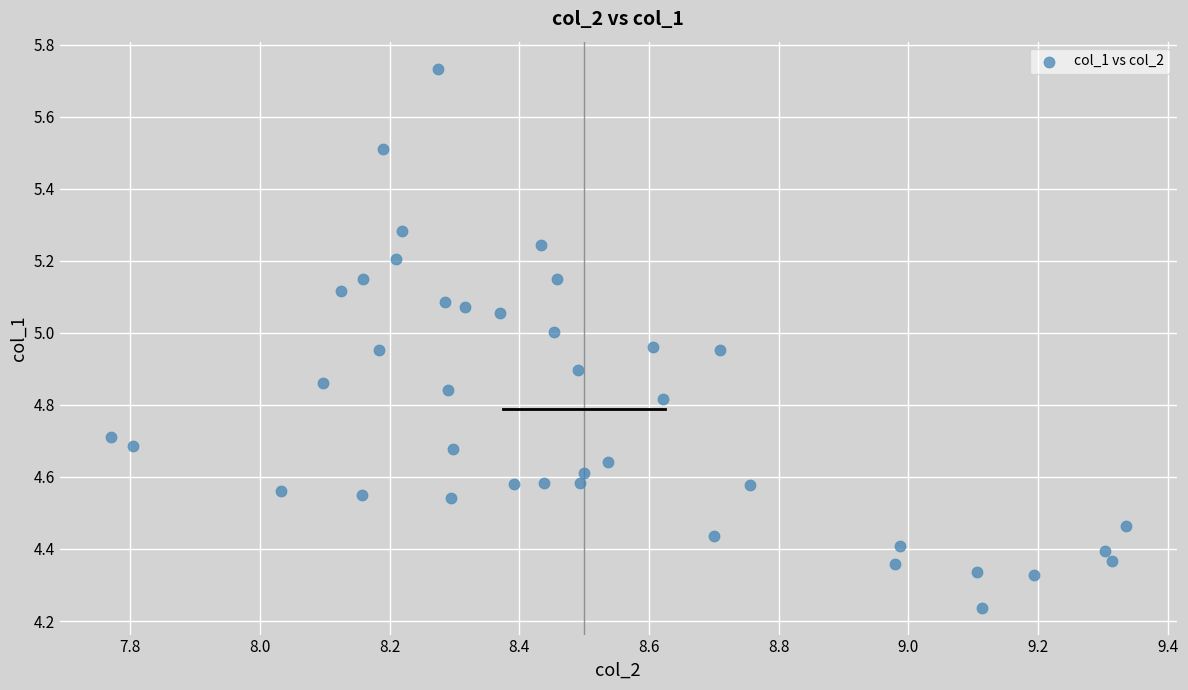

What is the range of Y values (max minus min)?

1.5